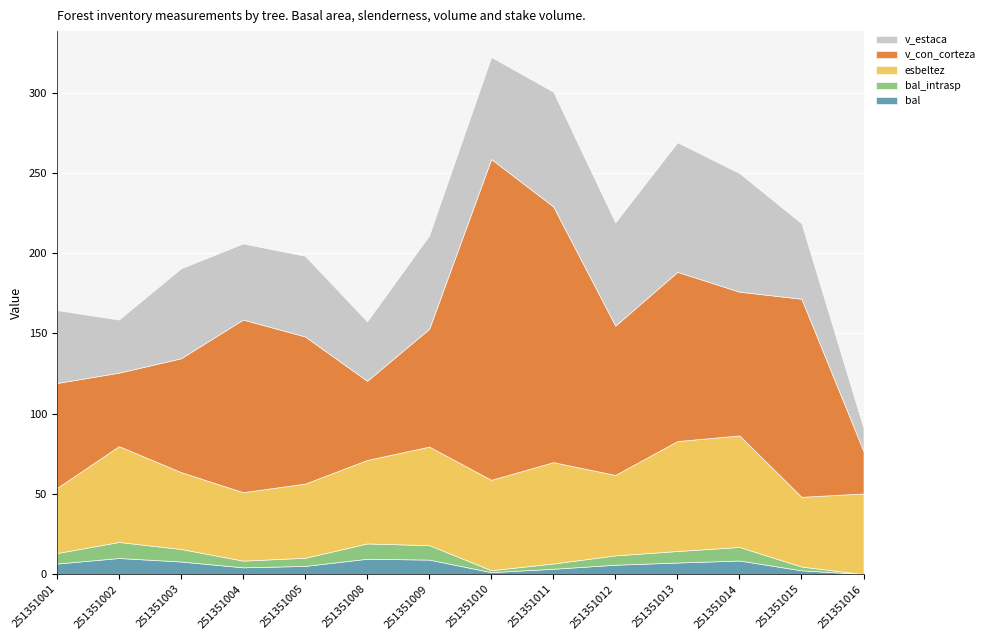

Reading left to right, list all the values displayed in this chart.

bal: 6.5	10.0	7.8	4.2	5.1	9.5	9.0	1.2	3.3	5.8	7.2	8.4	2.3	0.0
bal_intrasp: 6.5	10.0	7.8	4.2	5.1	9.5	9.0	1.2	3.3	5.8	7.2	8.4	2.3	0.0
esbeltez: 40.5	59.8	47.9	42.7	46.2	52.0	61.4	56.3	63.2	50.1	68.5	69.5	43.5	50.2
v_con_corteza: 65.5	45.8	70.9	107.6	91.7	49.3	73.4	200.0	159.4	93.0	105.5	89.6	123.5	26.4
v_estaca: 45.5	33.1	56.1	47.4	50.3	37.1	58.2	63.6	71.5	64.4	80.8	73.9	47.0	14.4